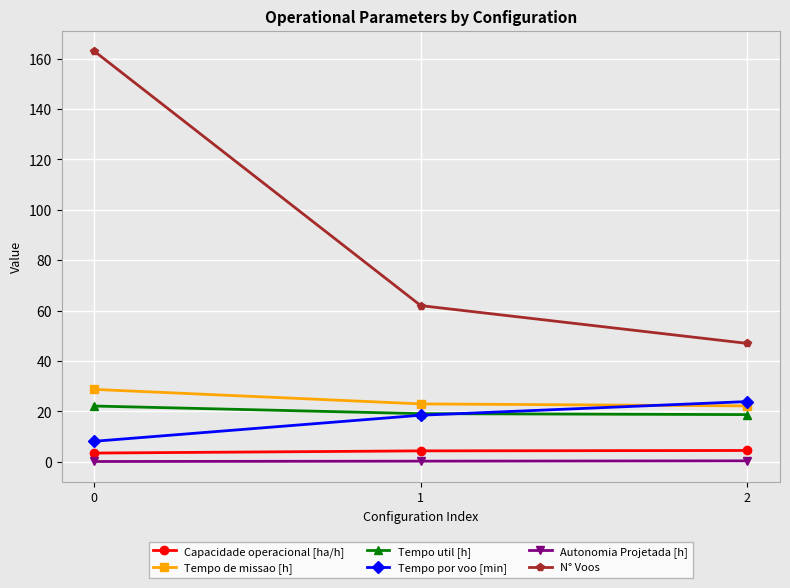

Rank the series by their maximum value, from lowest to highest.

Autonomia Projetada [h], Capacidade operacional [ha/h], Tempo util [h], Tempo por voo [min], Tempo de missao [h], N° Voos